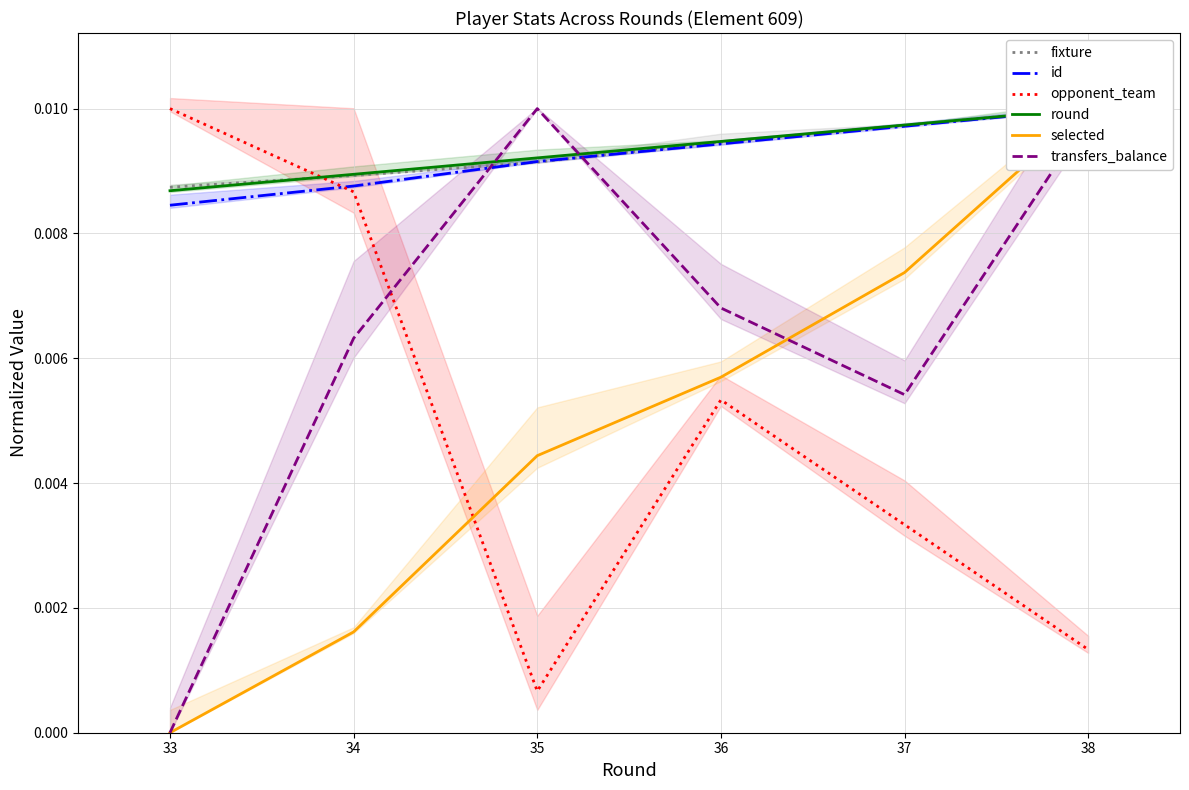

At which label does opponent_team reach its peak?

33